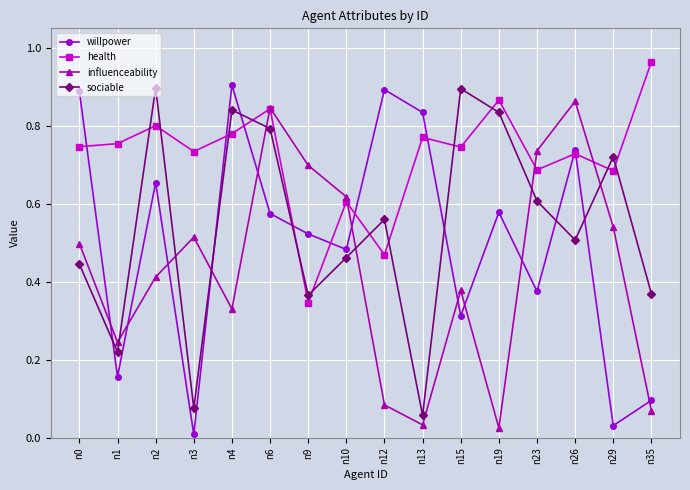

At which category does willpower reach its first local peak?

n2